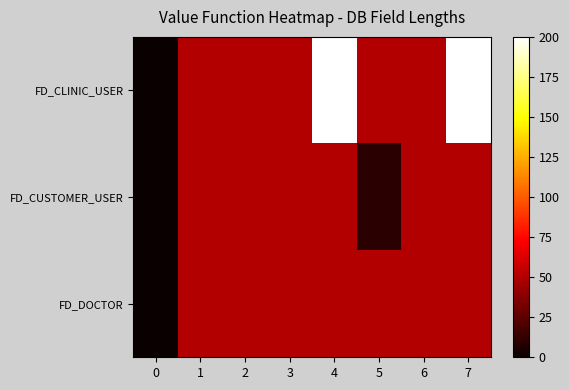

Which series changed the most between 0 and 1?

FD_CLINIC_USER